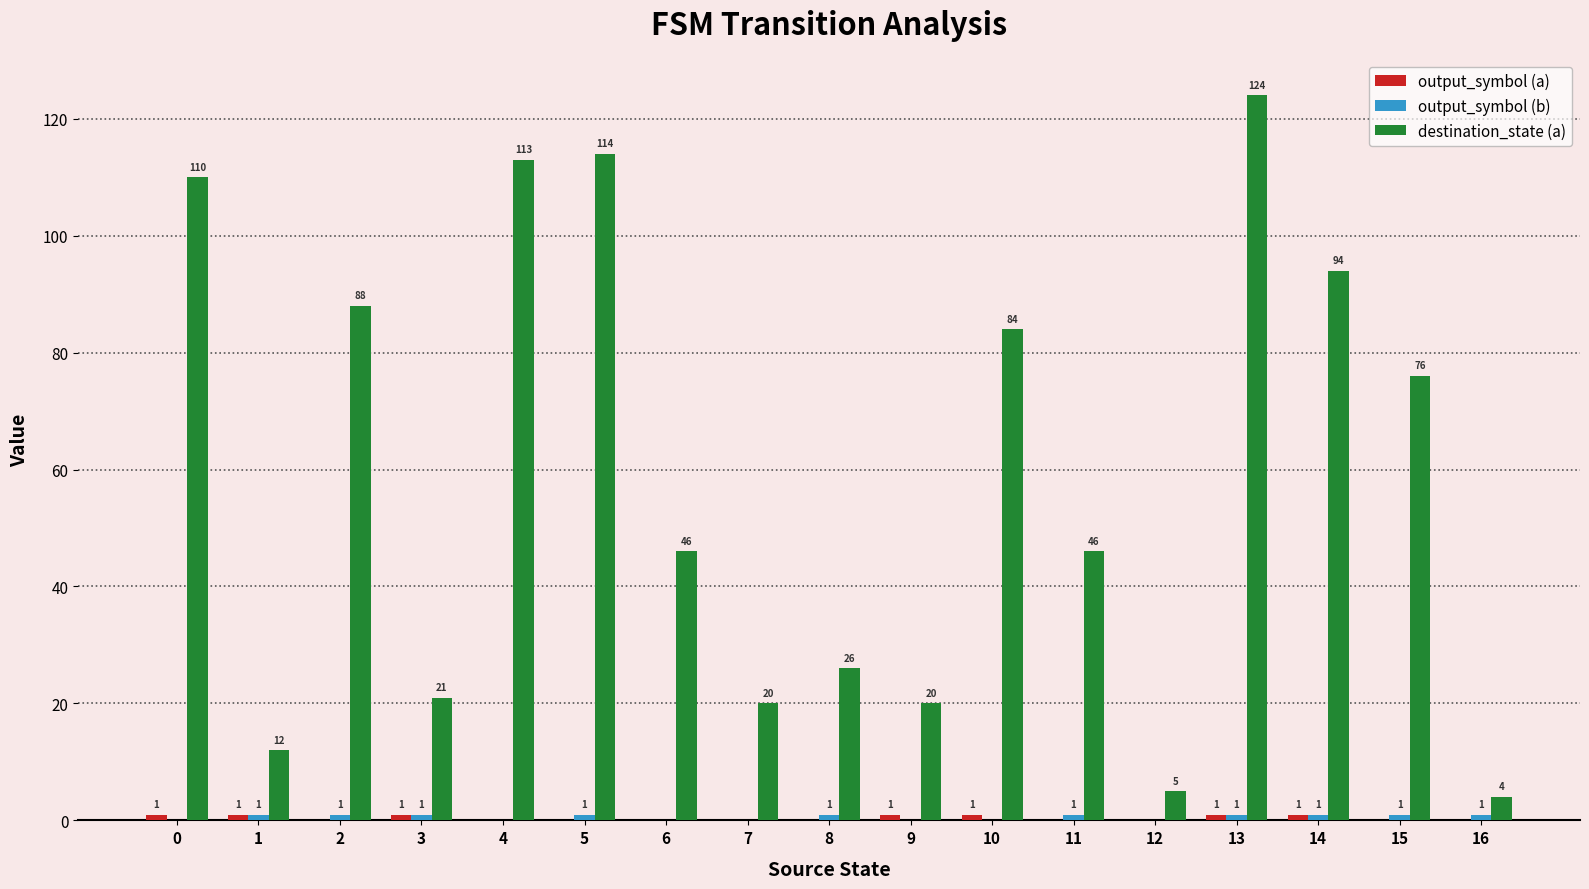

Which series has the widest spread of values?

destination_state (a)